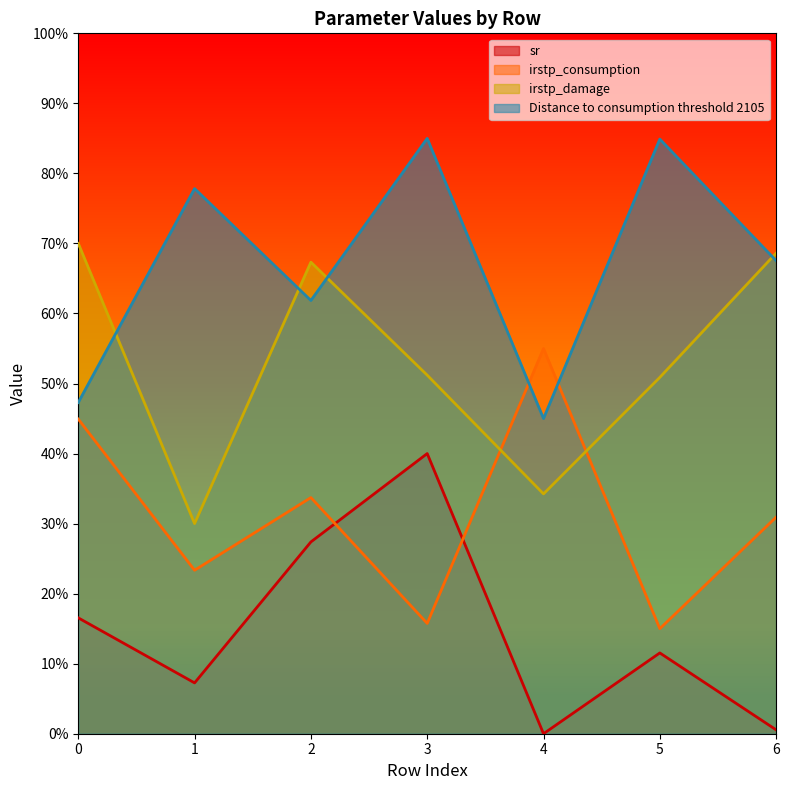

Which has a higher value, 2 or 0?

2